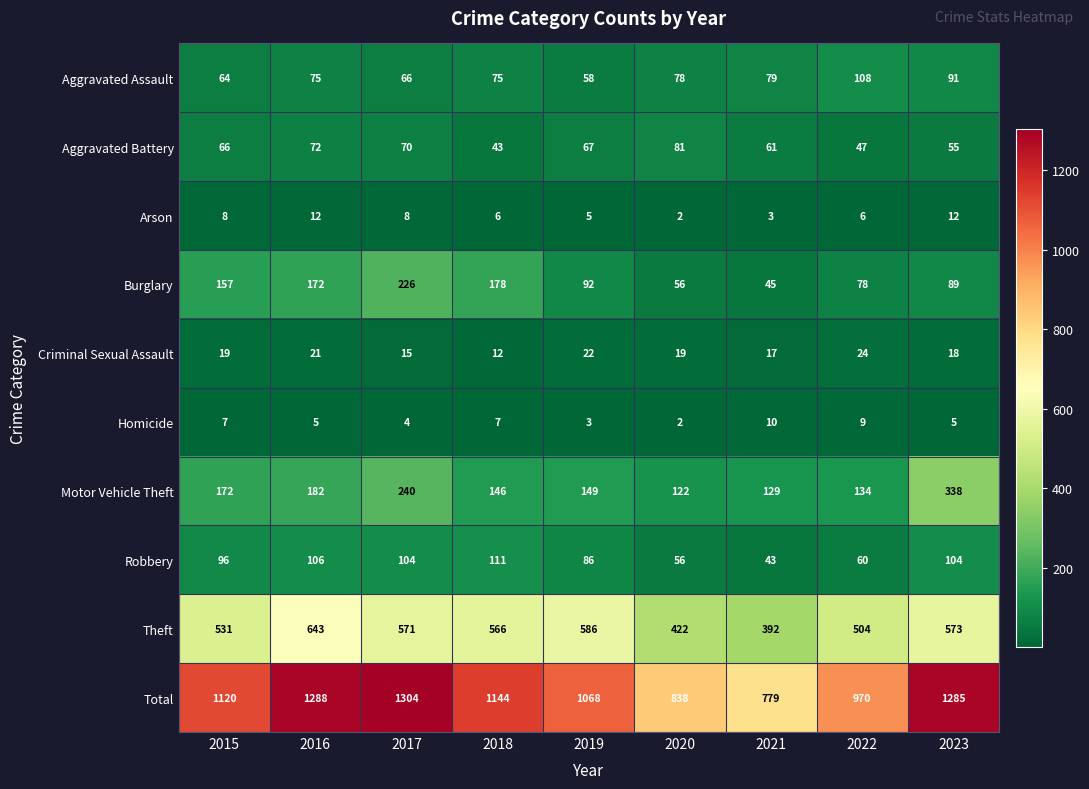

Between 2019 and 2022, which series saw the biggest shift?

Total